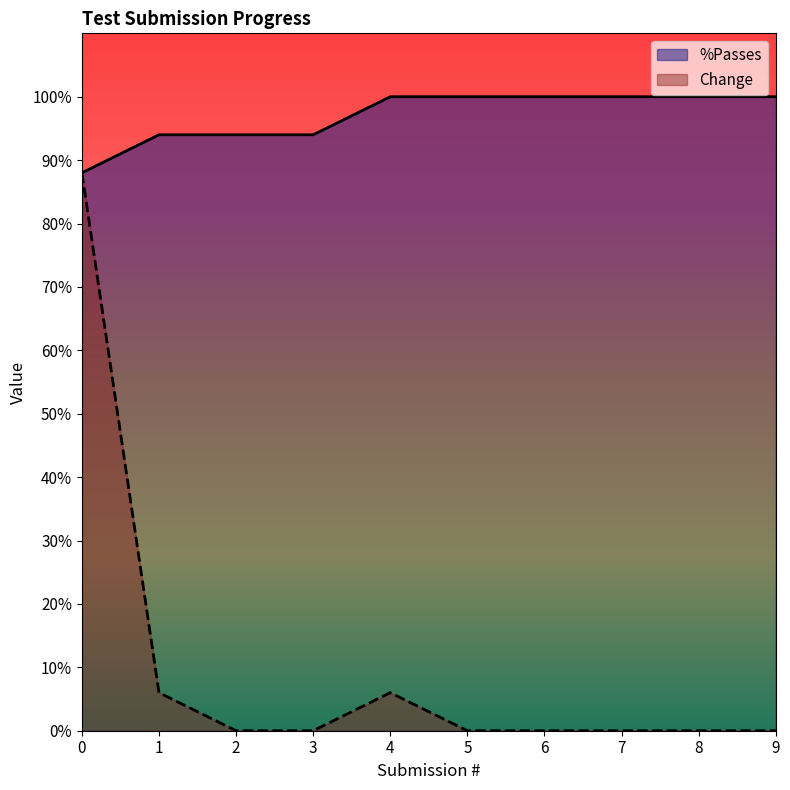

True or false: %Passes and Change intersect in this chart.

False